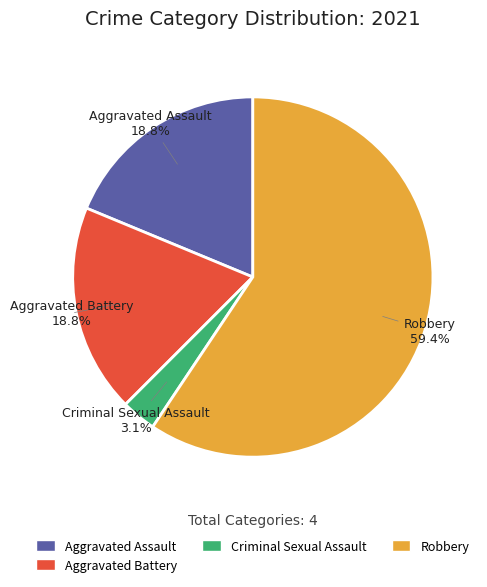

Count the number of slices in the pie.

4